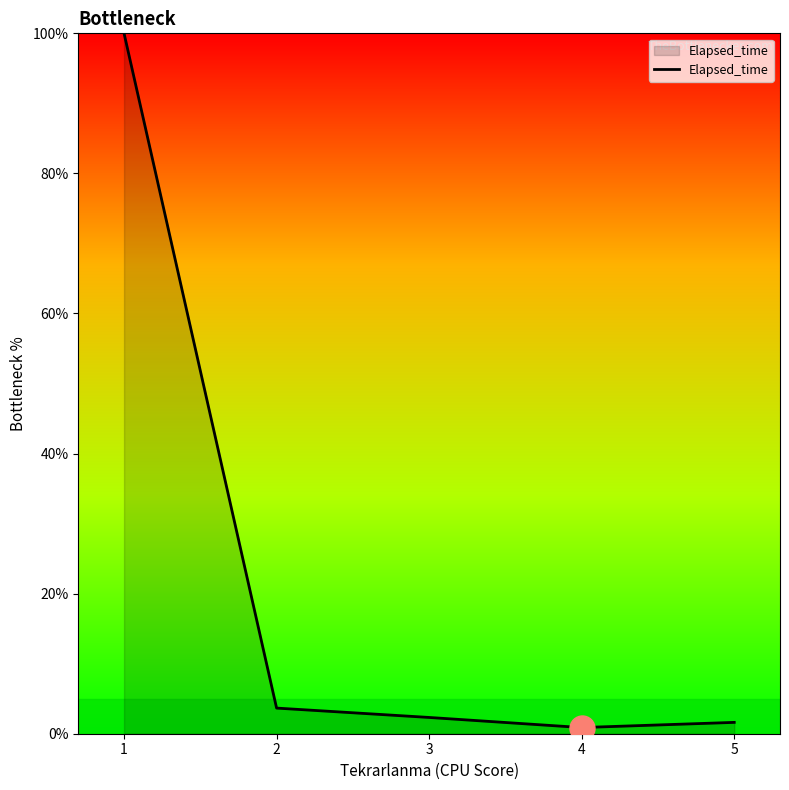

What is the maximum value shown in the chart?

100.0